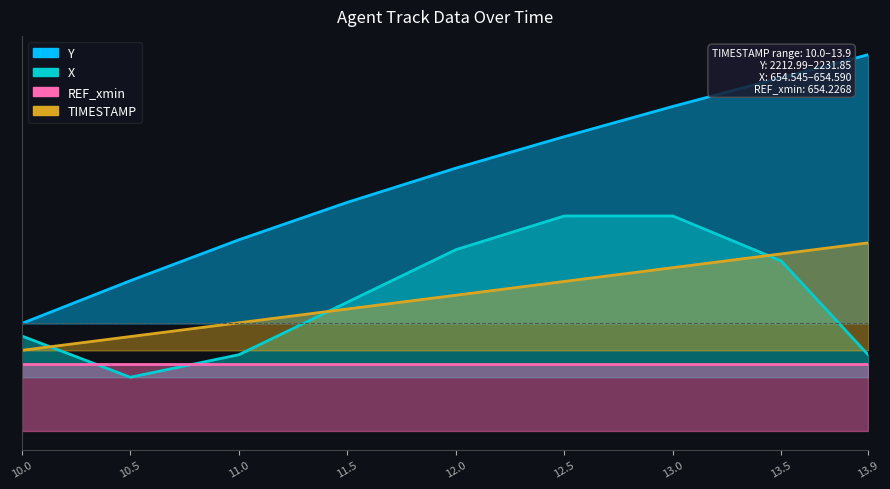

What is the value of the TIMESTAMP point at the 5th from the left?

0.1